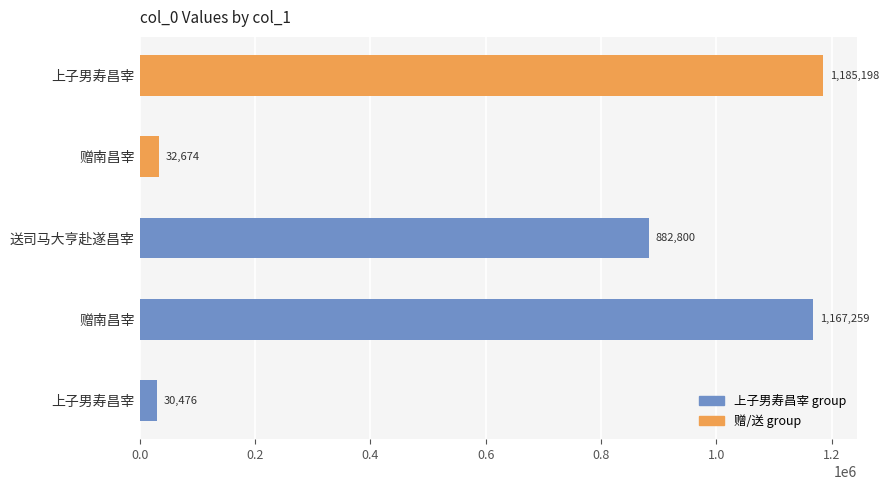

List the labels in order of value, smallest first.

上子男寿昌宰, 赠南昌宰, 送司马大亨赴遂昌宰, 赠南昌宰, 上子男寿昌宰